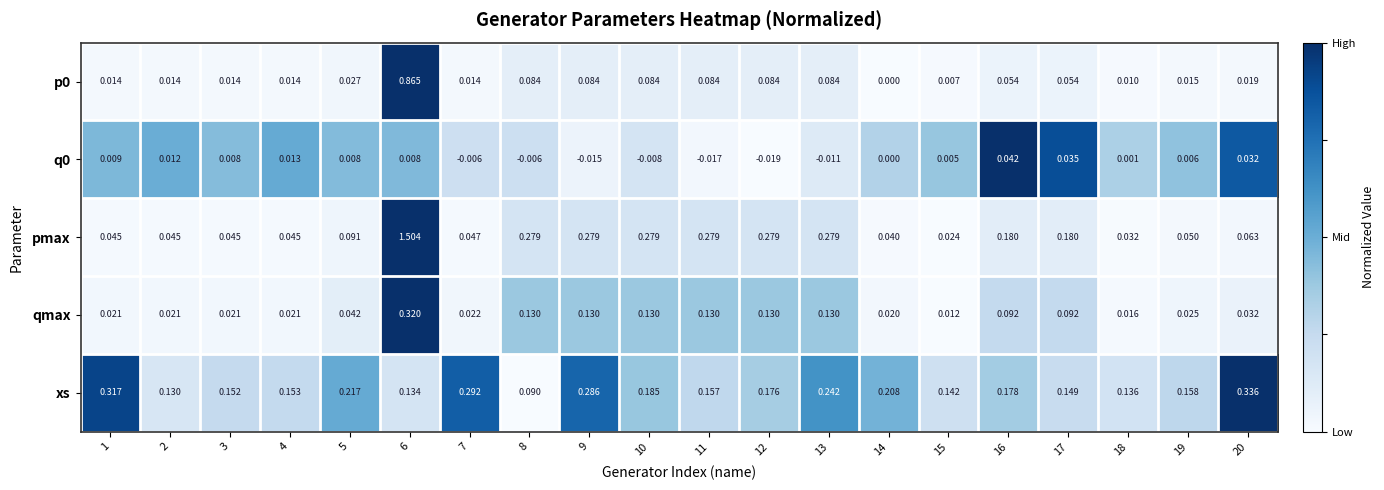

Which series has the widest spread of values?

pmax